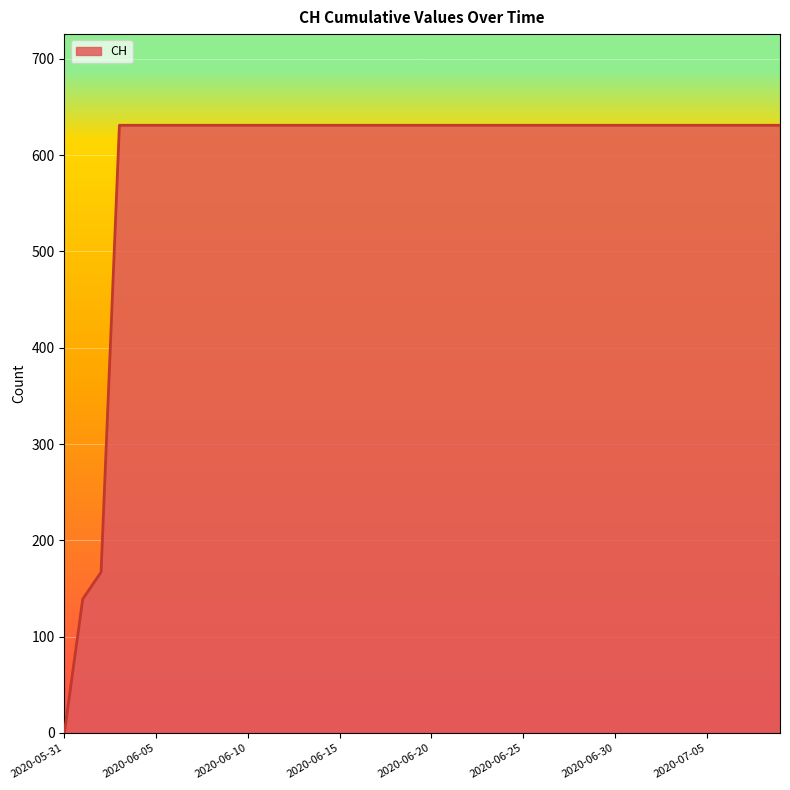

What is the greatest value displayed?

631